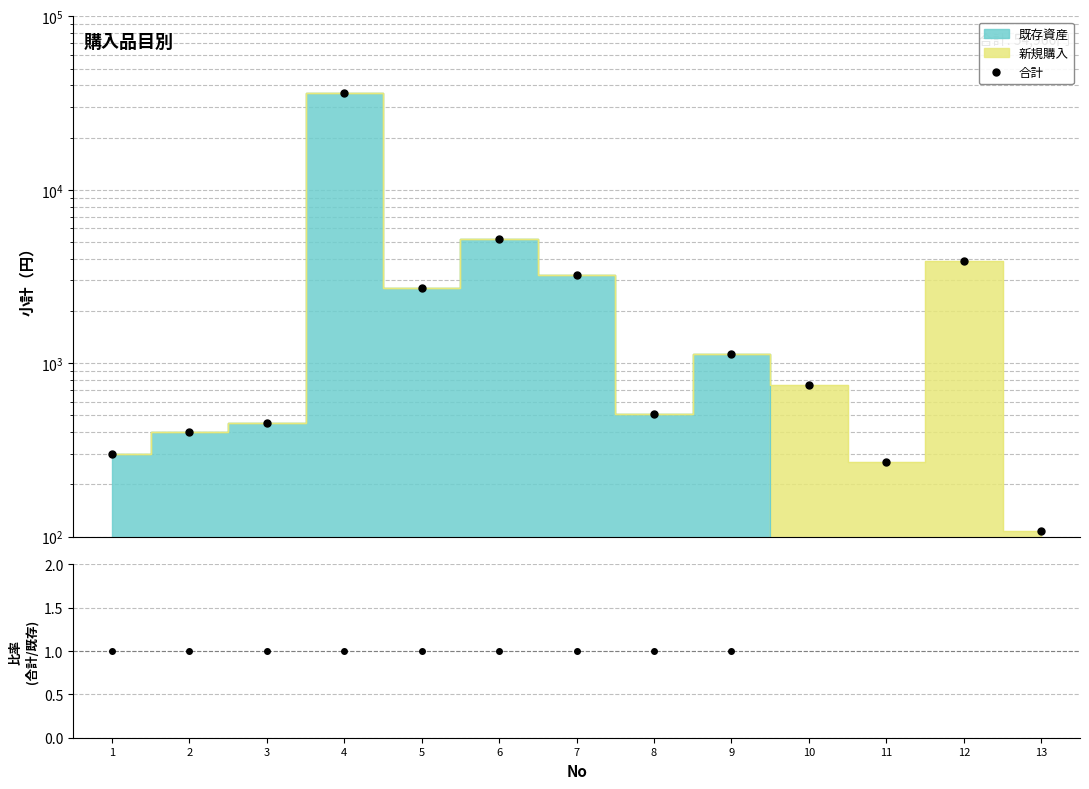

True or false: 比率 and 合計 intersect in this chart.

False